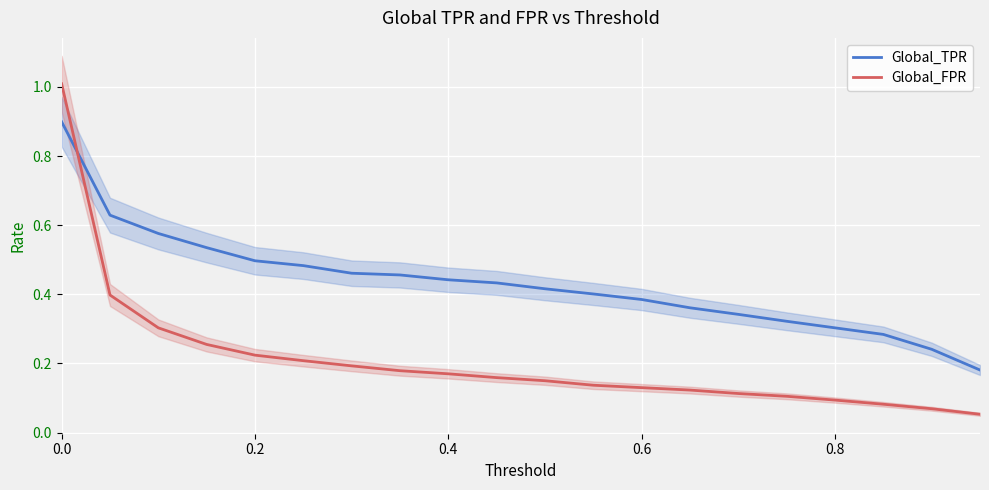

Which series ends up on top after the final intersection of Global_TPR and Global_FPR?

Global_TPR